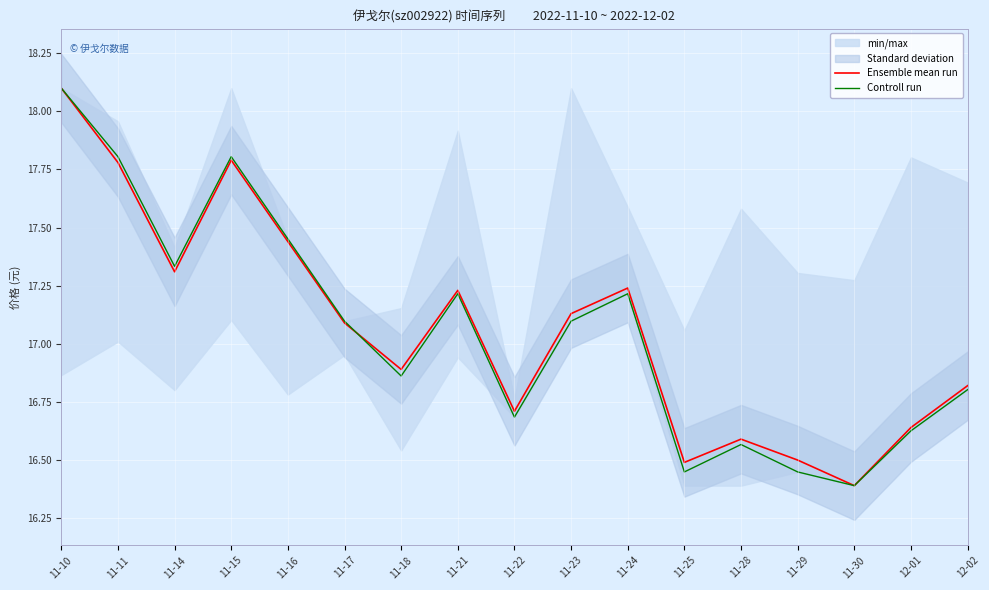

List the series in order of their peak value, highest first.

Ensemble mean run, Controll run